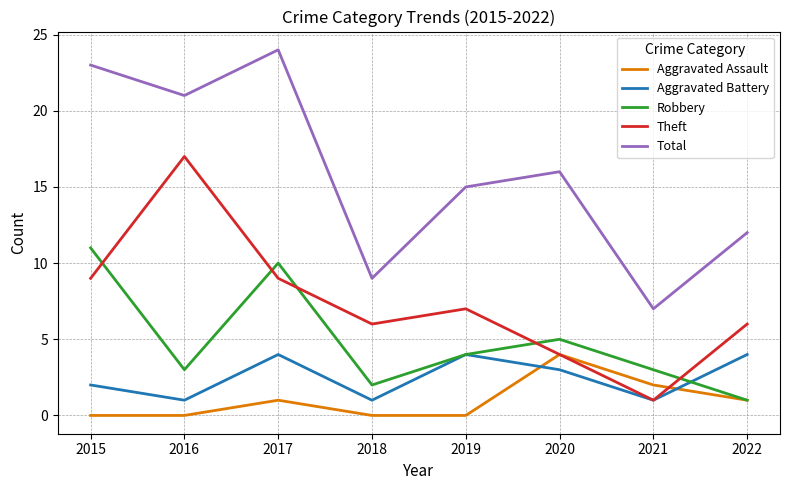

How many lines are shown in the chart?

5